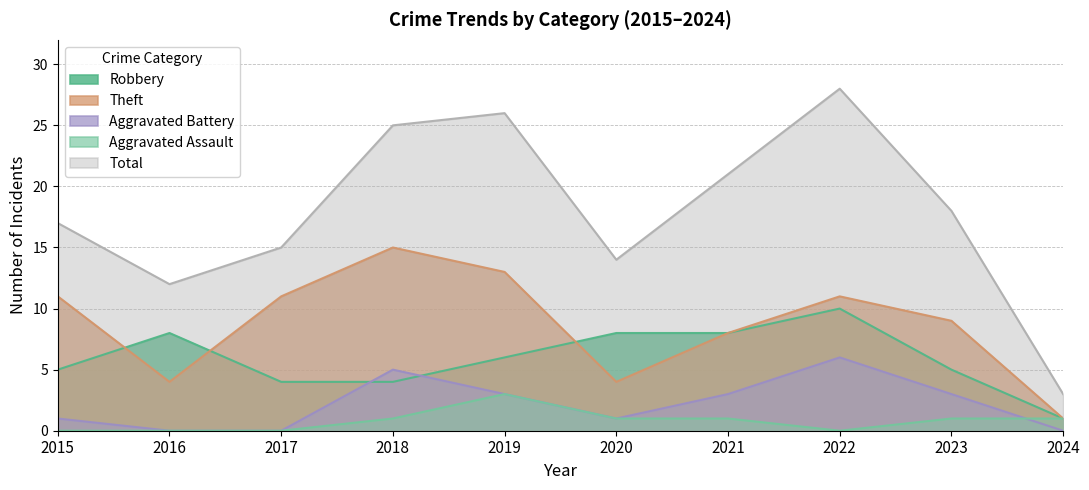

What are all the series names shown in the legend?

Robbery, Theft, Aggravated Battery, Aggravated Assault, Total